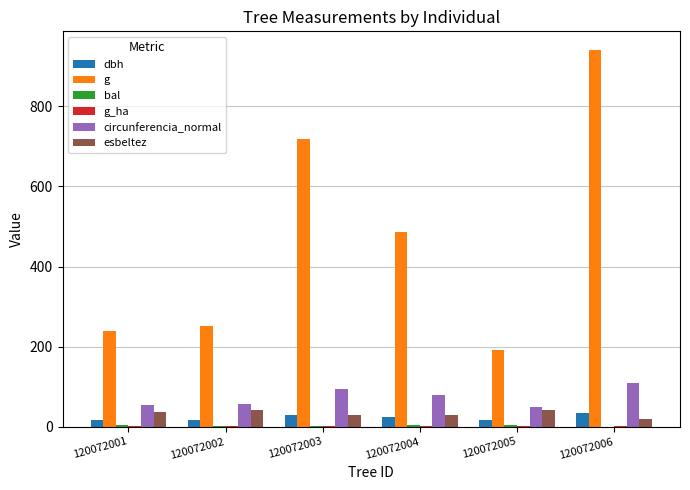

The value of g at 120072001 is 149.2. True or false?

False